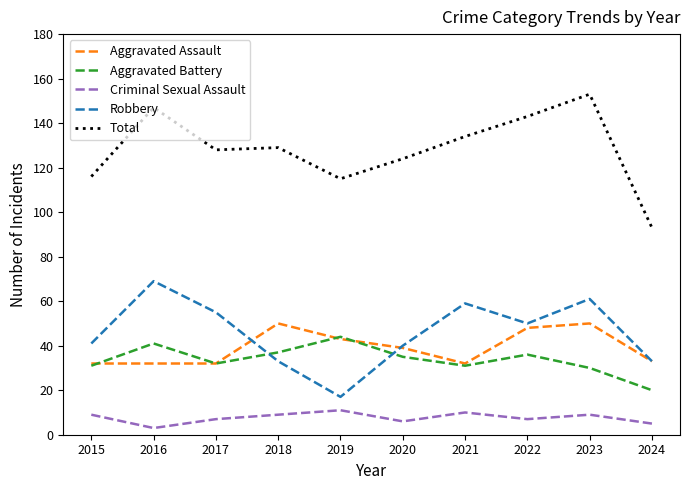

How many lines are shown in the chart?

5